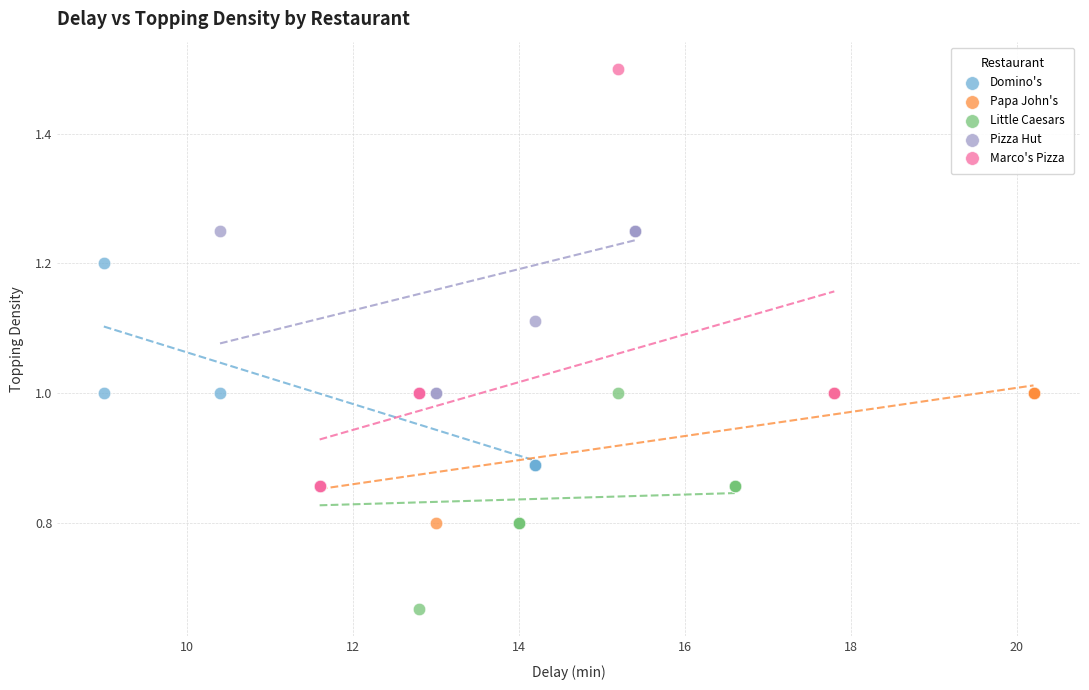

Which series reaches the minimum Y coordinate?

Little Caesars